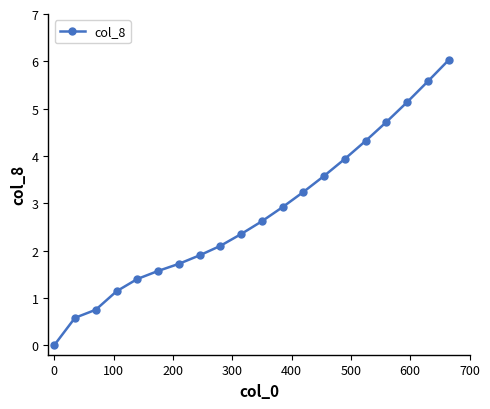

What is the maximum value shown in the chart?

6.0